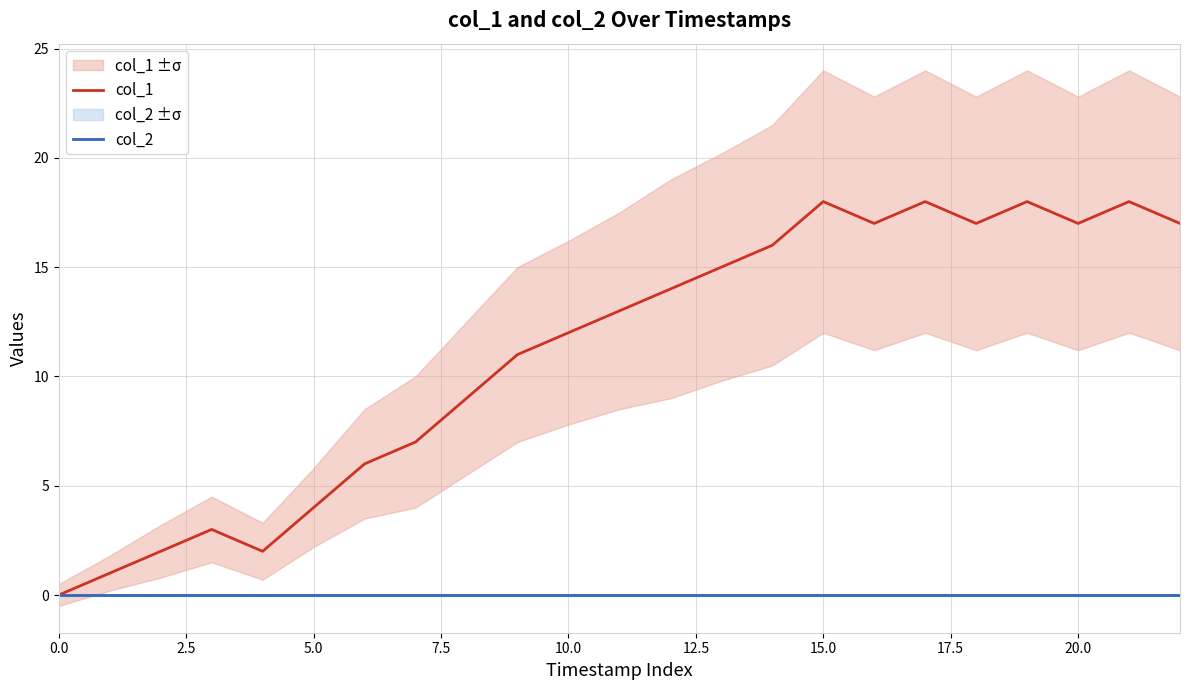

Reading right to left, extract all data points from this chart.

col_1: 17	18	17	18	17	18	17	18	16	15	14	13	12	11	9	7	6	4	2	3	2	1	0
col_2: 0	0	0	0	0	0	0	0	0	0	0	0	0	0	0	0	0	0	0	0	0	0	0